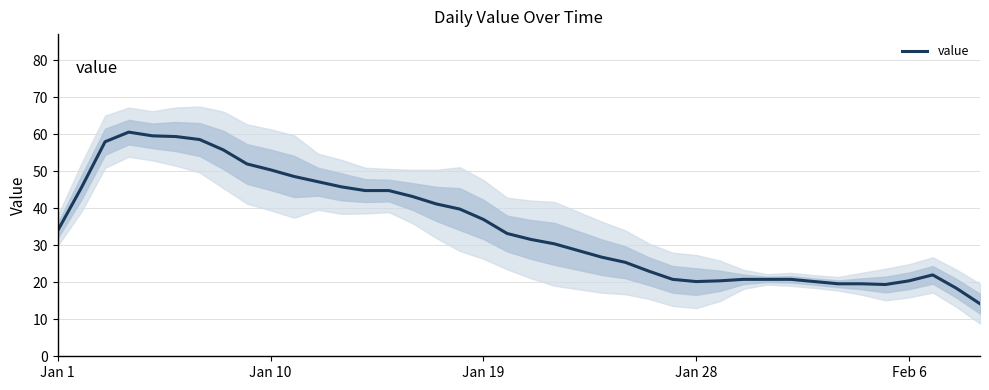

True or false: the data shows 44.8 at 13.

True